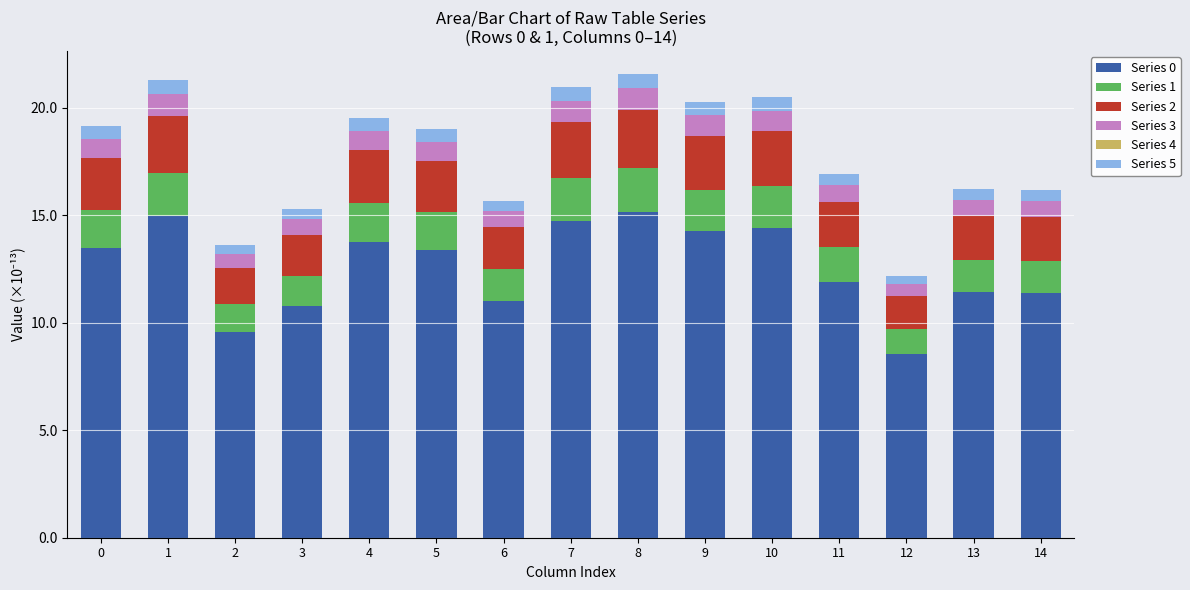

How many distinct data groups are displayed?

5